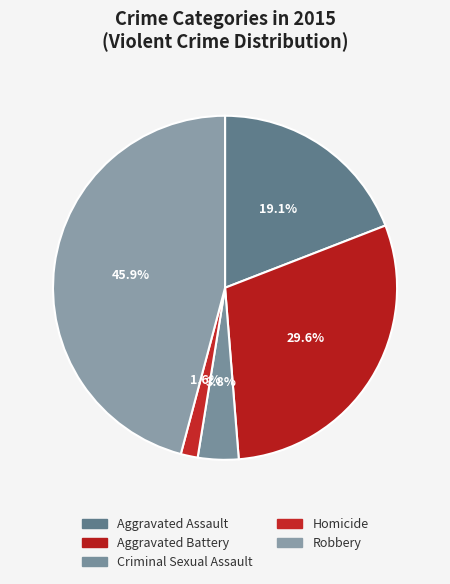

How many slices are in this pie chart?

5